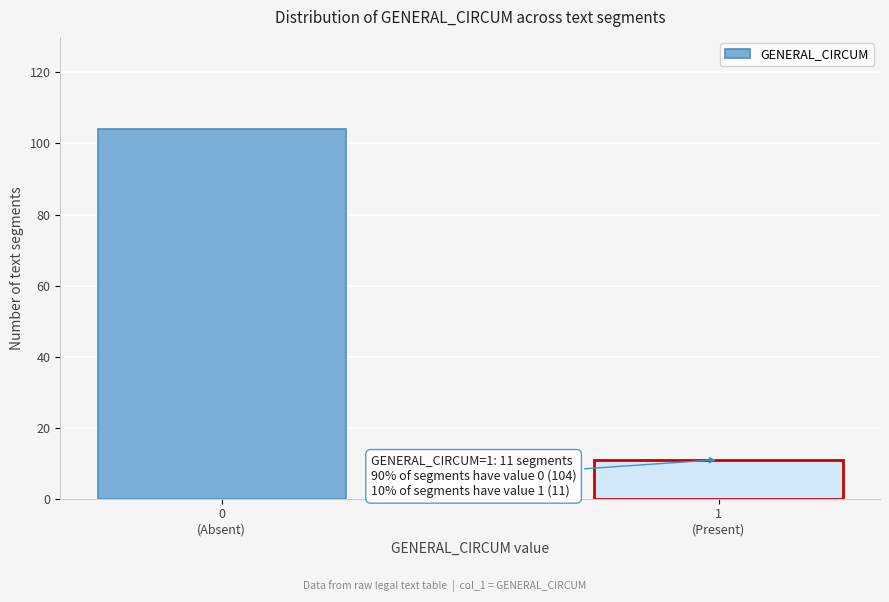

Reading left to right, list all the values displayed in this chart.

104	11